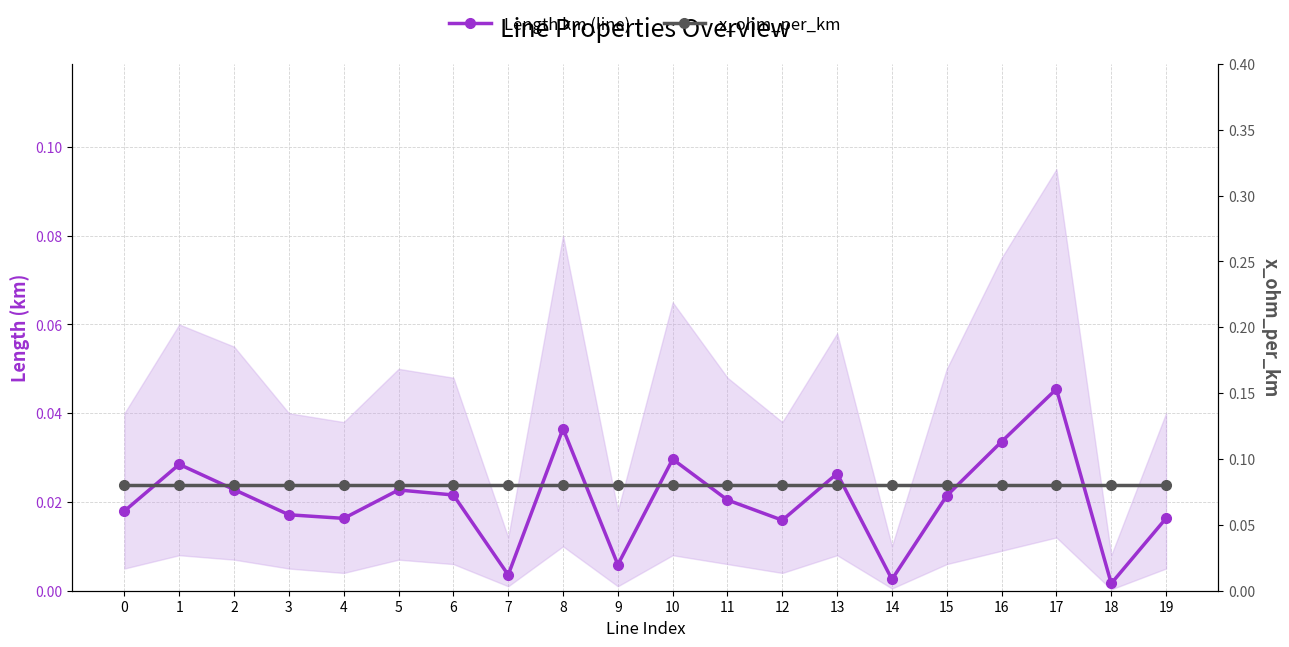

What is the sum of all Length km (line) values?

0.4